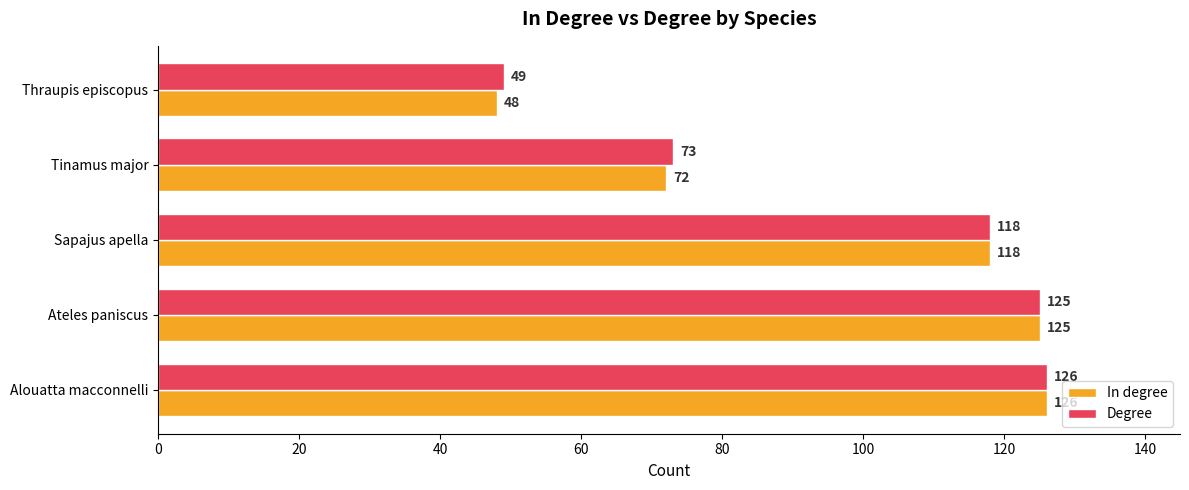

Rank the categories by Degree value from lowest to highest.

Thraupis episcopus, Tinamus major, Sapajus apella, Ateles paniscus, Alouatta macconnelli